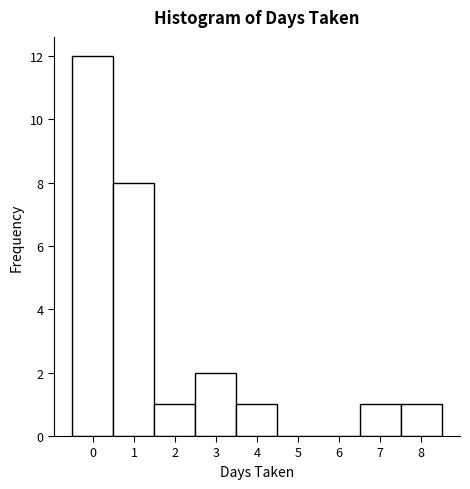

Reading left to right, transcribe this chart: for each bar, give the range it covers on the x-axis and its height. The values are not printed on the chart, so give them approximately, as read against the axis.

-0.5 to 0.5: 12
0.5 to 1.5: 8
1.5 to 2.5: 1
2.5 to 3.5: 2
3.5 to 4.5: 1
4.5 to 5.5: 0
5.5 to 6.5: 0
6.5 to 7.5: 1
7.5 to 8.5: 1